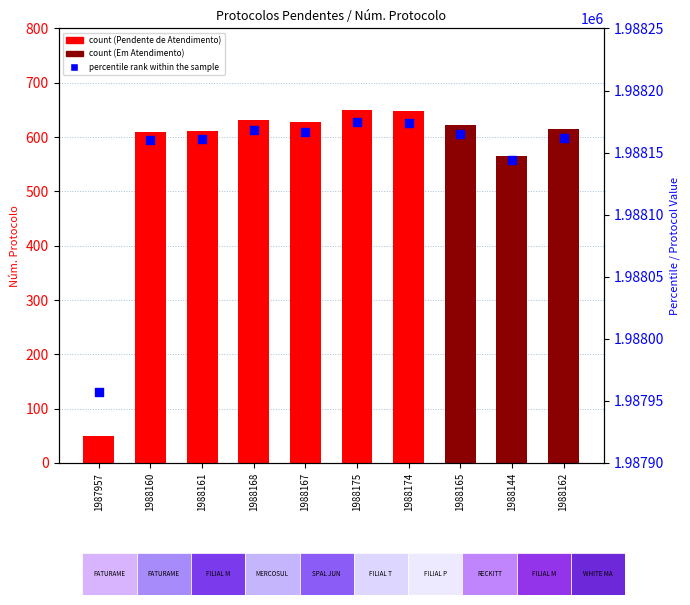

Which series reaches the minimum Y coordinate?

count